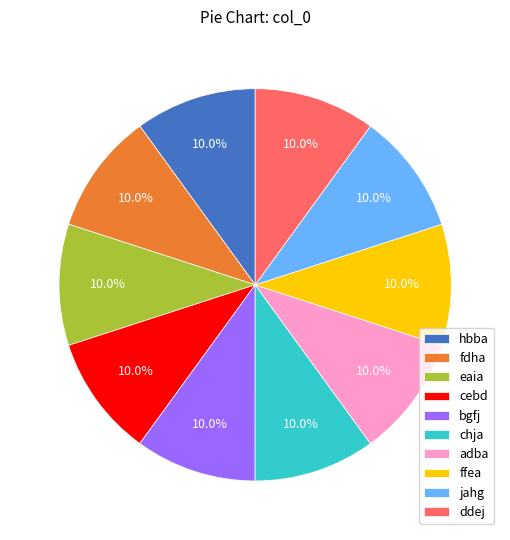

What percentage is the chja slice, to the nearest percent?

10%